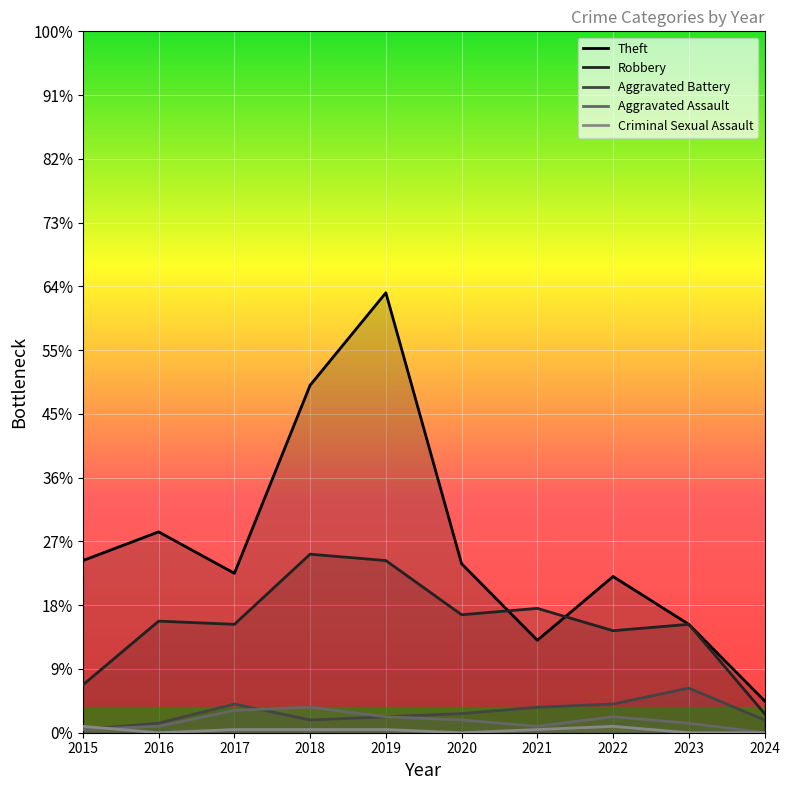

True or false: Aggravated Battery and Robbery cross at least once.

False